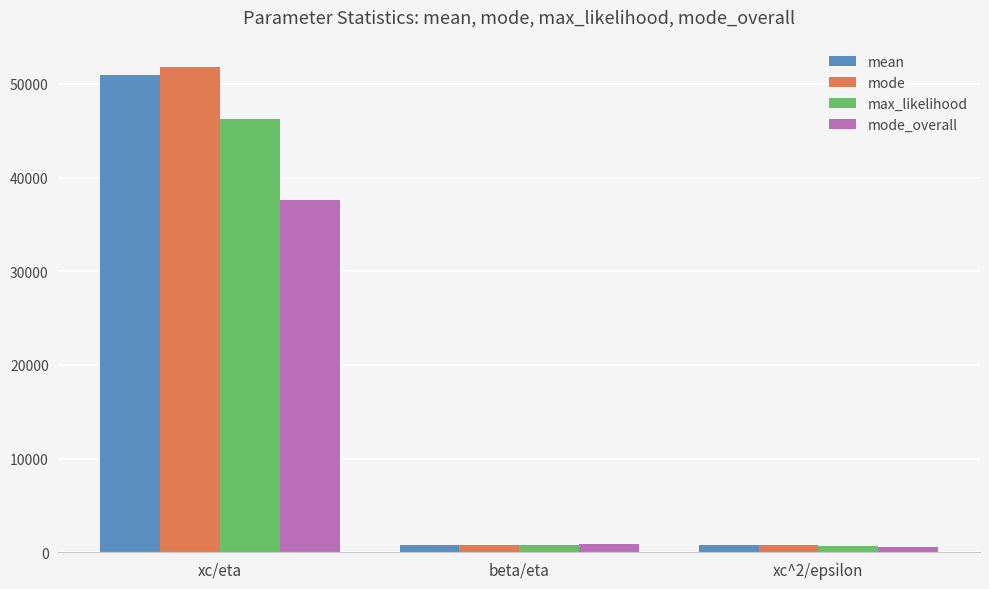

Which series has the largest range (max minus min)?

mode